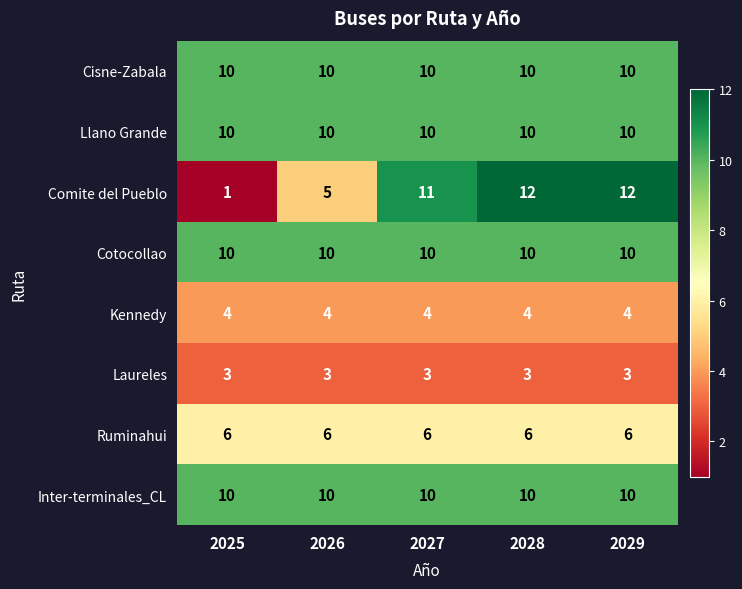

True or false: Laureles has a value of 3 at 2029.

True